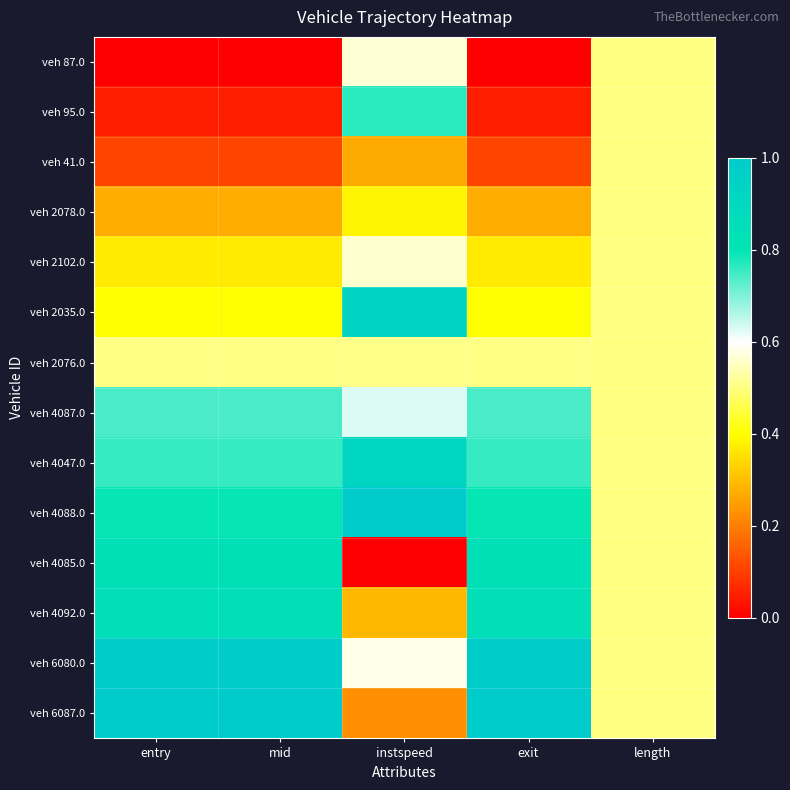

Which label corresponds to the largest value in the chart?

instspeed